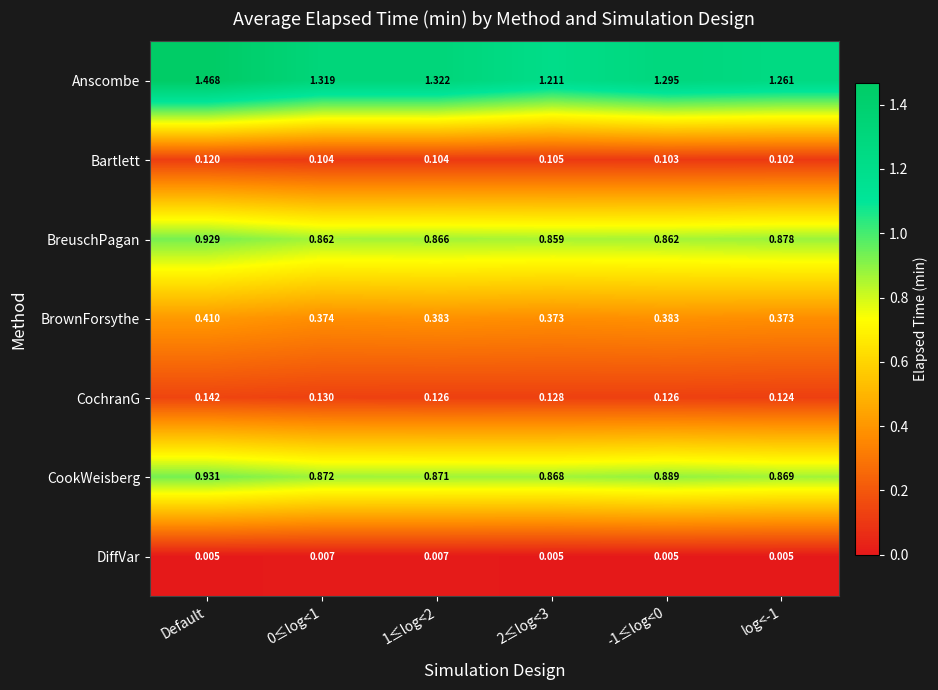

At which label does BrownForsythe reach its peak?

Default